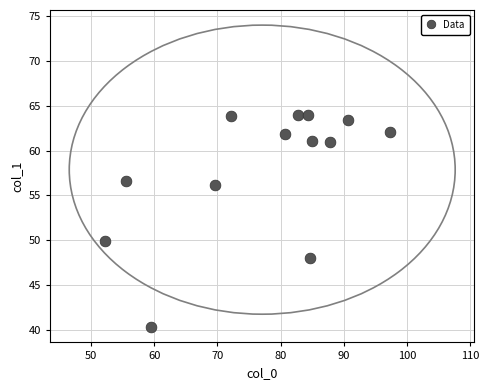

What Y value in the scatter plot is closest to 52?

50.0